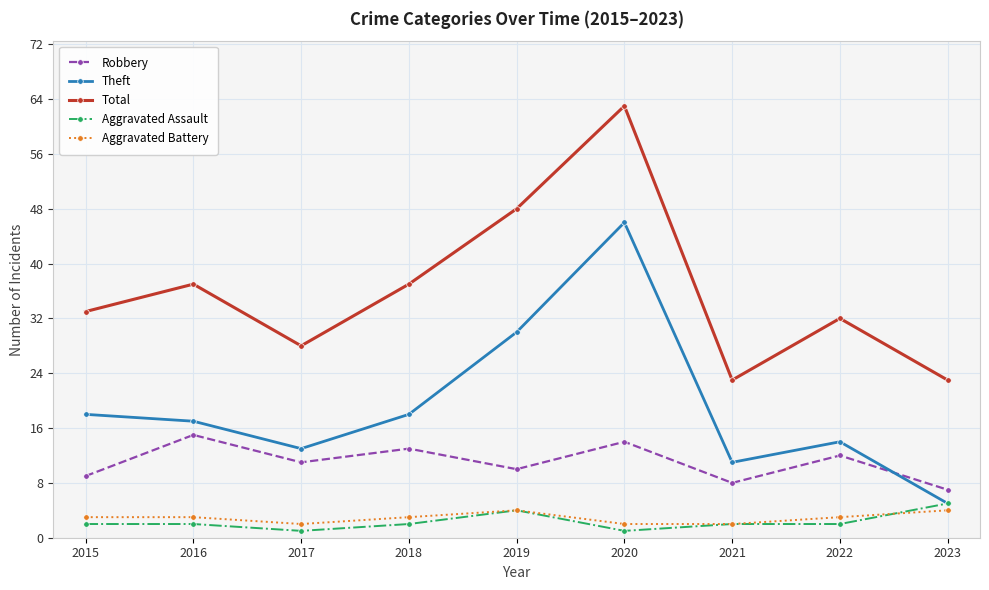

How many lines are shown in the chart?

5